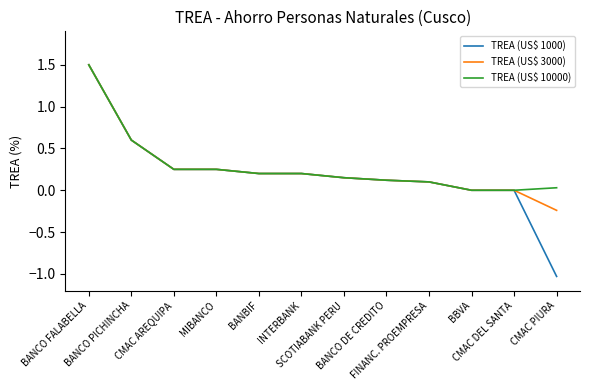

What is the difference between the maximum and second lowest values in the TREA (US$ 10000) series?

1.5